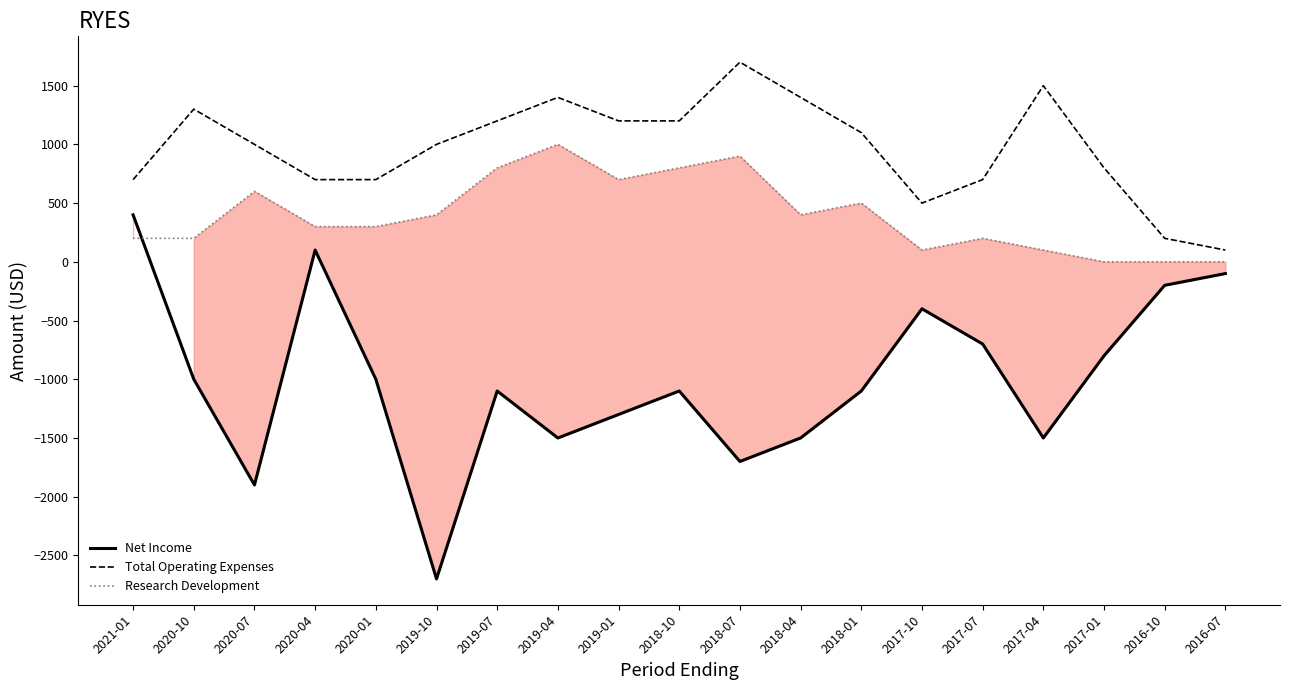

Between which two adjacent categories do Research Development and Net Income first intersect?

2021-01 and 2020-10